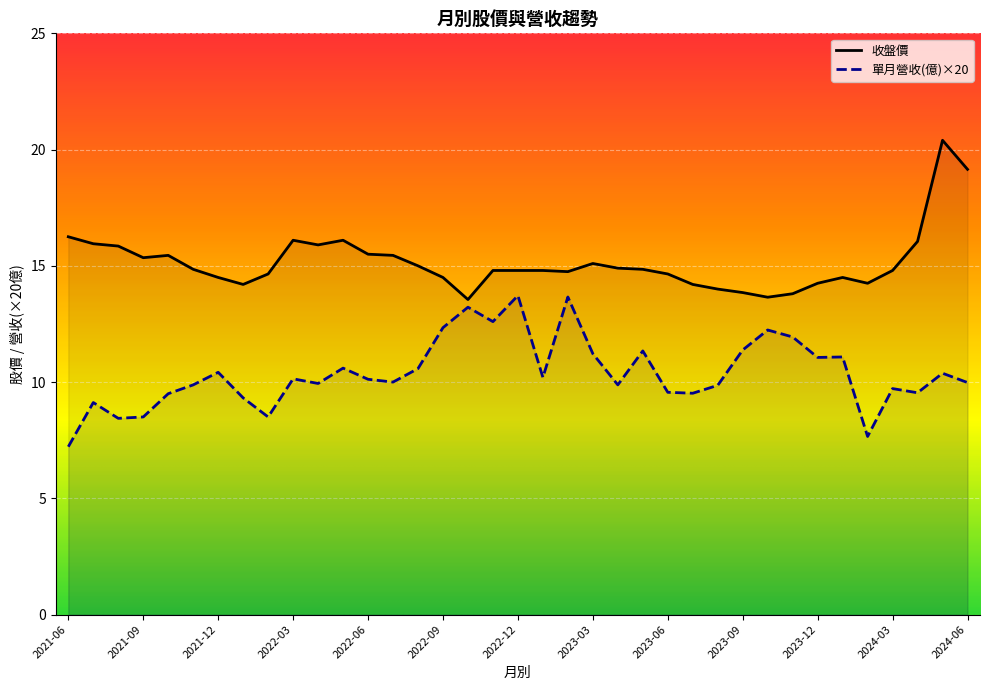

What is the smallest value displayed?

7.2